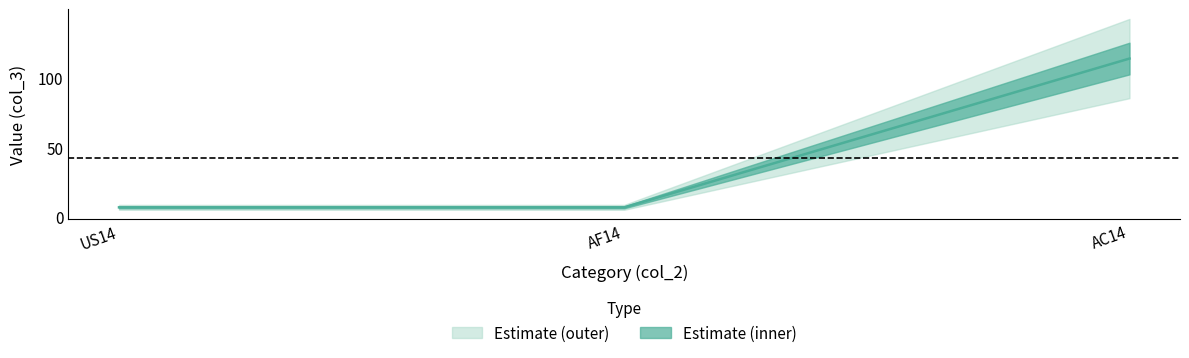

What position from the right is AC14?

1